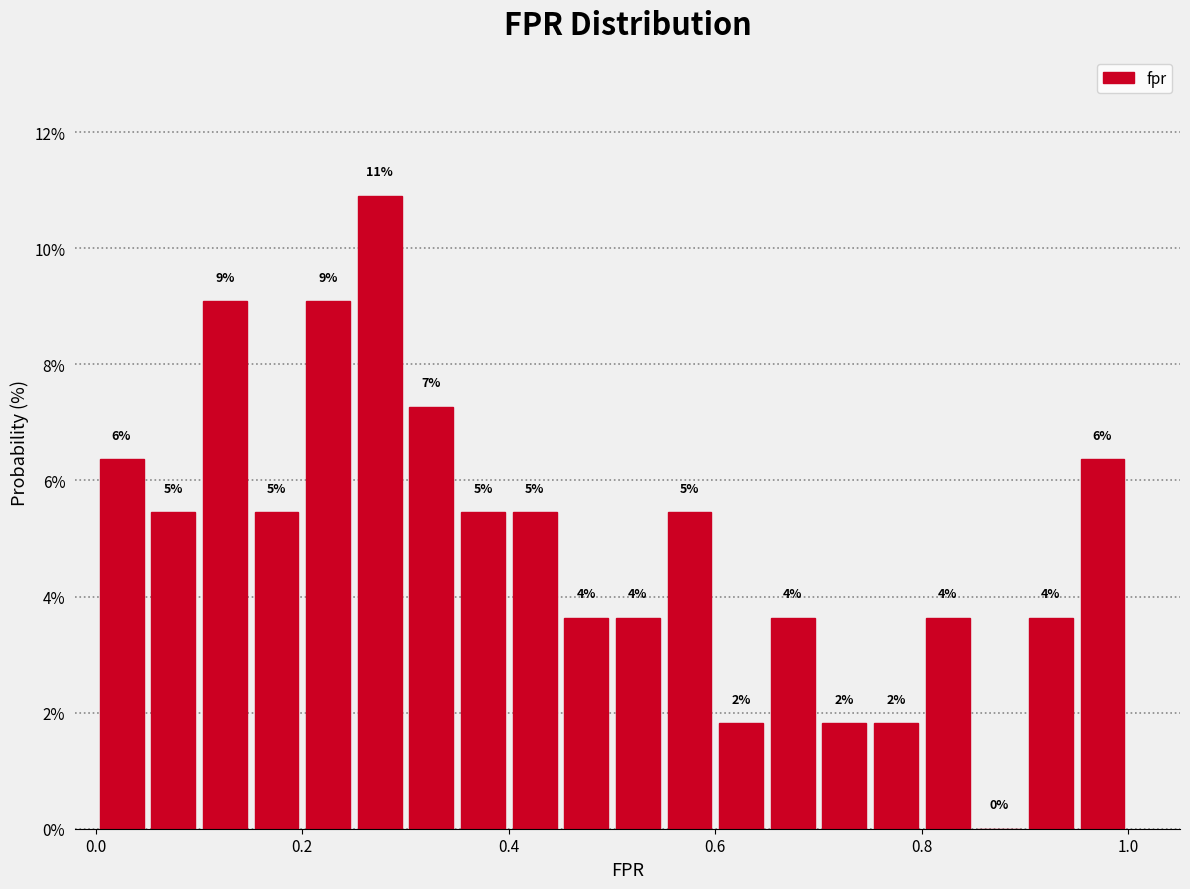

Around what value on the x-axis is the tallest bar? Give the approximate position of its centre, as read against the axis.

0.28